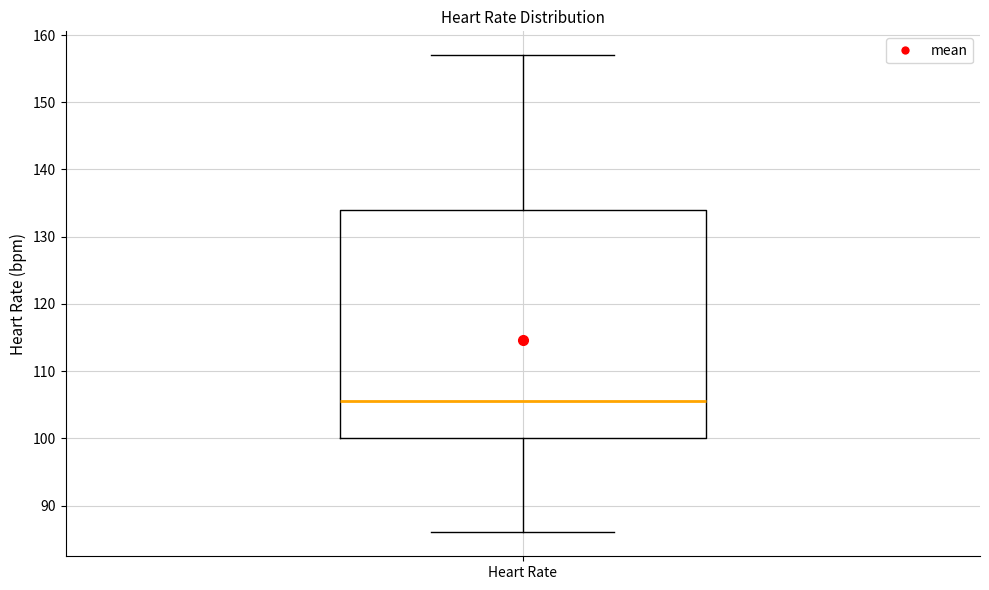

Where is the upper edge of the box for Heart Rate on the y-axis? The values are not printed on the chart, so give them approximately, as read against the axis.

134